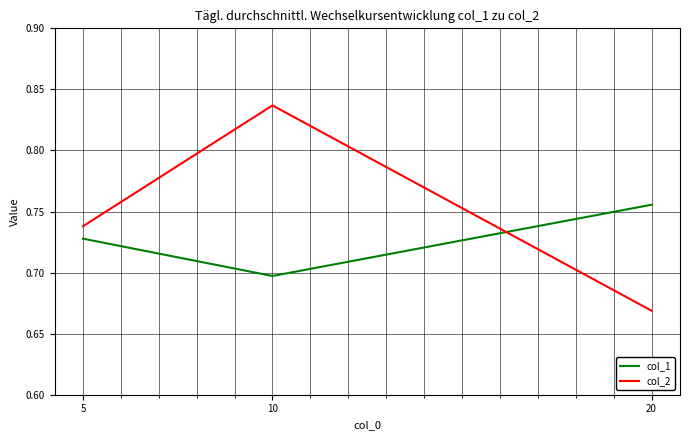

What are all the series names shown in the legend?

col_1, col_2